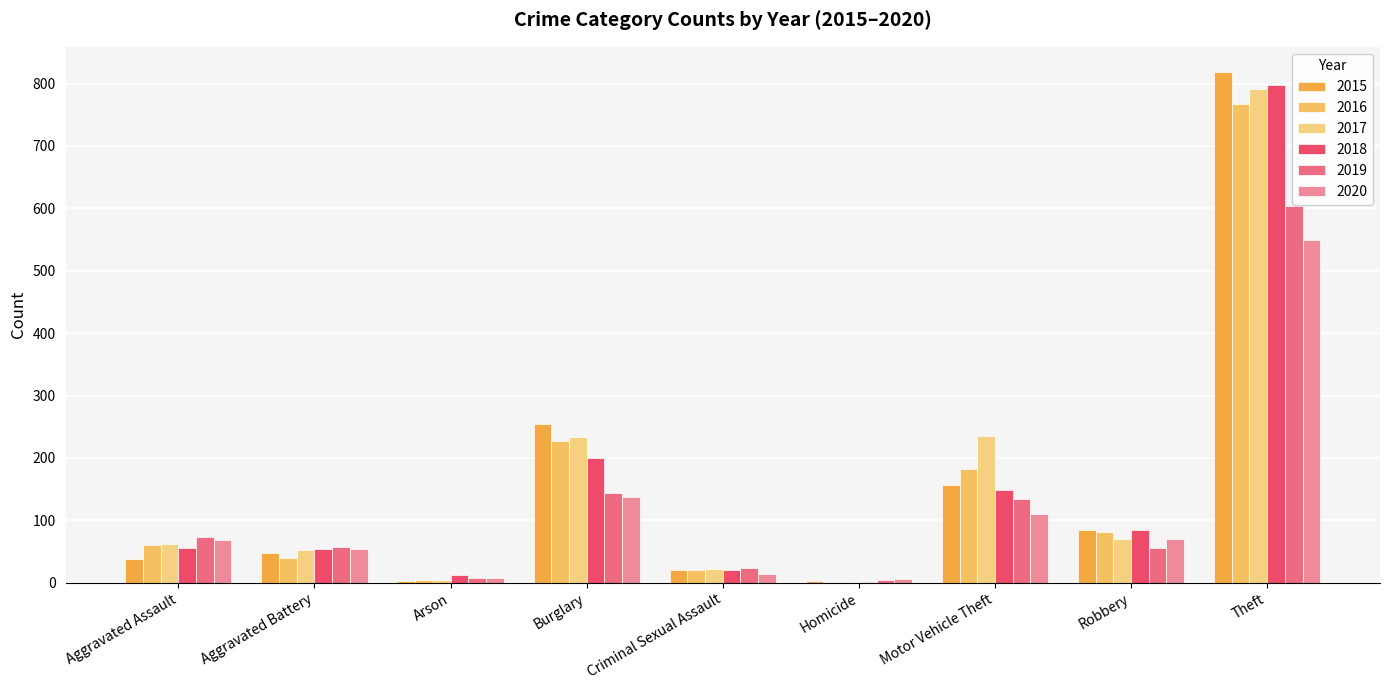

Does the chart contain stacked bars?

No